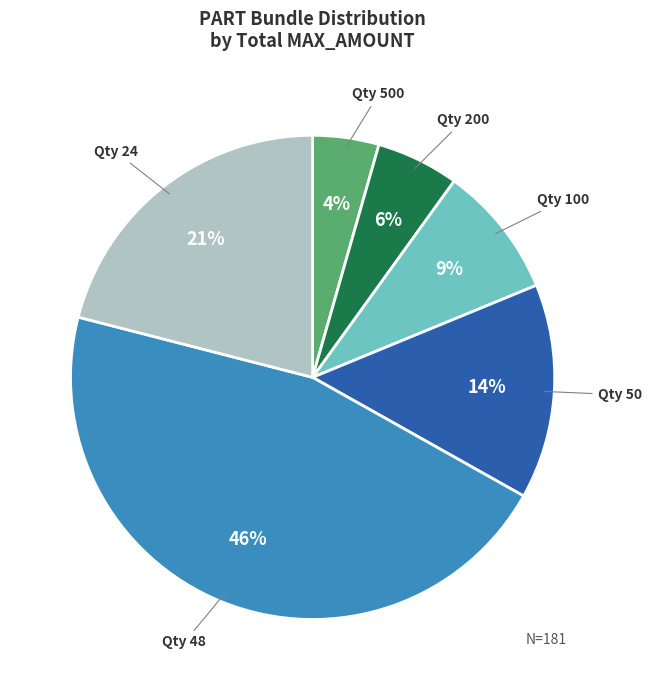

Does Qty 50 account for over 50% of the chart?

No